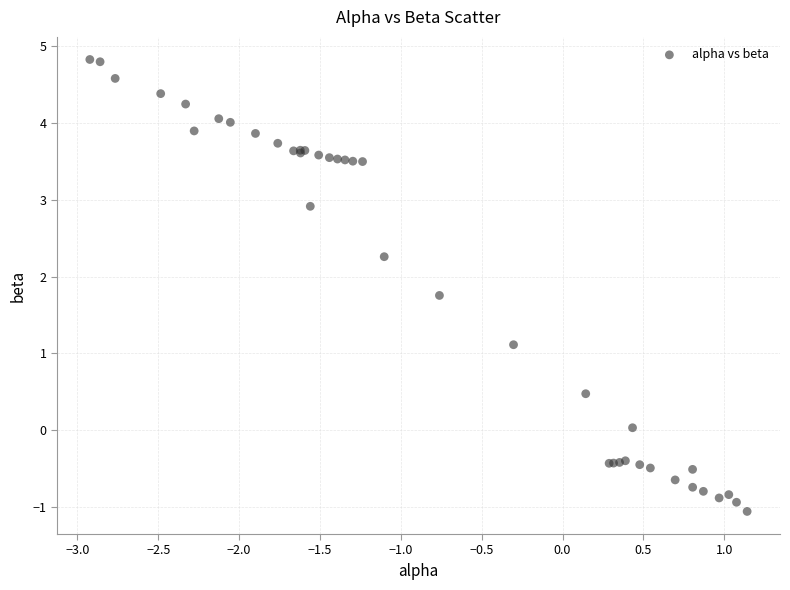

What Y value in the scatter plot is closest to 1?

1.1